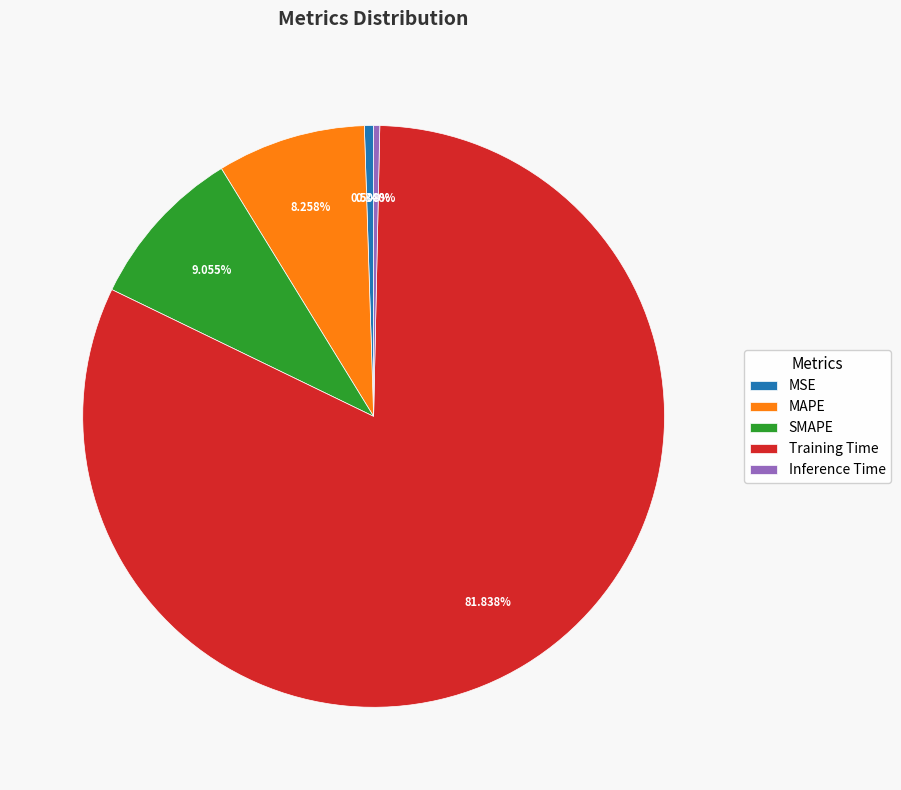

What is the largest slice in the pie chart?

Training Time